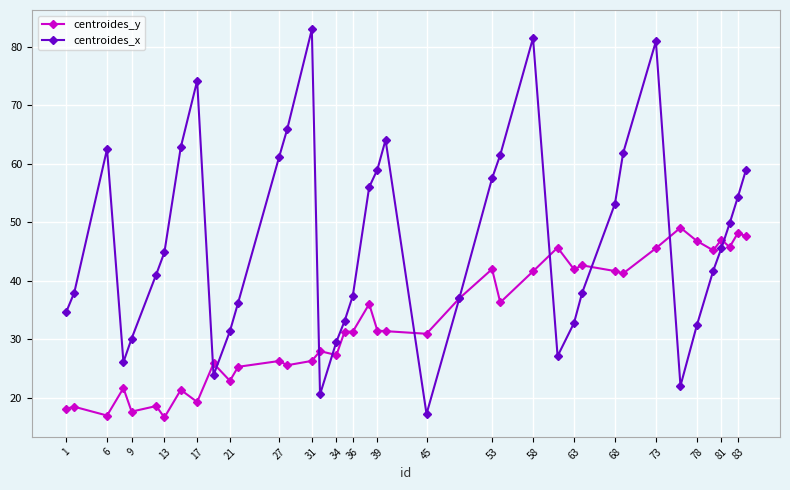

What is the maximum value for centroides_y?

49.1